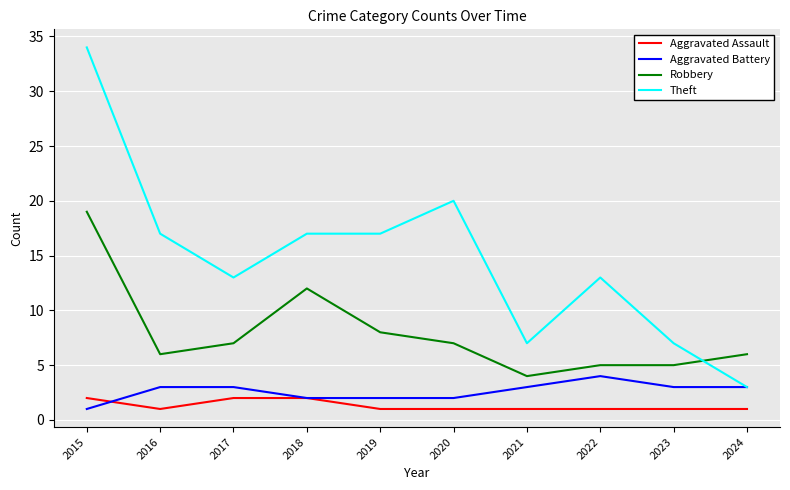

What is the difference between the Theft values at 2024 and 2016?

14